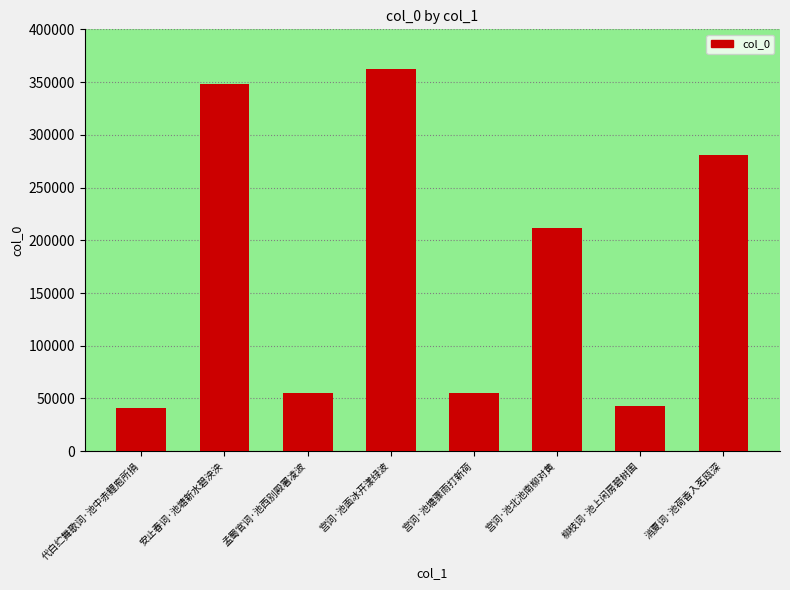

Where is the data nearest to the value 201340?

宫词·池北池南柳对黄